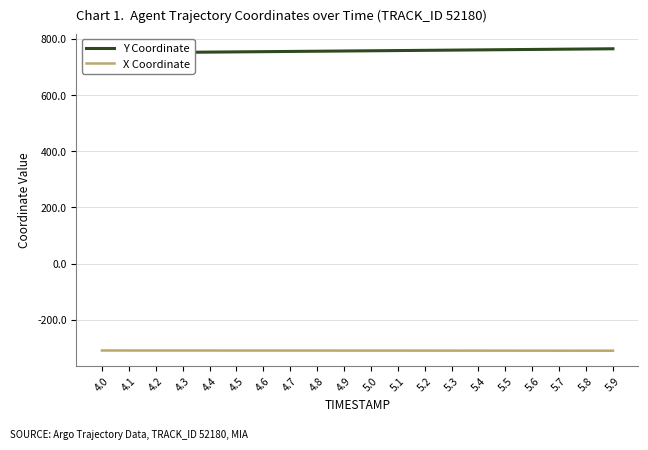

Rank the series by their average value, from highest to lowest.

Y Coordinate, X Coordinate